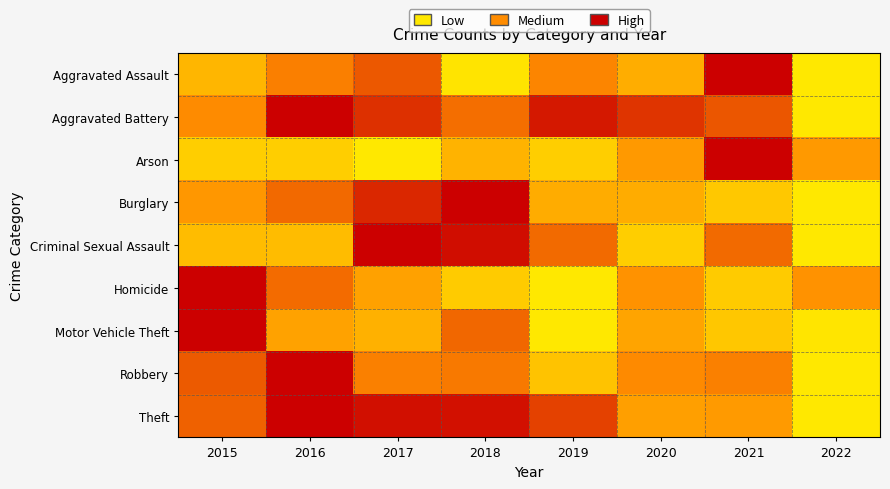

Reading right to left, list all the values displayed in this chart.

Aggravated Assault: 2022=0.0	2021=1.0	2020=0.3	2019=0.5	2018=0.0	2017=0.7	2016=0.5	2015=0.3
Aggravated Battery: 2022=0.0	2021=0.7	2020=0.8	2019=0.9	2018=0.6	2017=0.8	2016=1.0	2015=0.5
Arson: 2022=0.4	2021=1.0	2020=0.4	2019=0.1	2018=0.3	2017=0.0	2016=0.1	2015=0.1
Burglary: 2022=0.0	2021=0.2	2020=0.3	2019=0.3	2018=1.0	2017=0.9	2016=0.6	2015=0.4
Criminal Sexual Assault: 2022=0.0	2021=0.6	2020=0.1	2019=0.6	2018=1.0	2017=1.0	2016=0.2	2015=0.2
Homicide: 2022=0.5	2021=0.2	2020=0.5	2019=0.0	2018=0.2	2017=0.4	2016=0.6	2015=1.0
Motor Vehicle Theft: 2022=0.0	2021=0.2	2020=0.4	2019=0.0	2018=0.6	2017=0.3	2016=0.4	2015=1.0
Robbery: 2022=0.0	2021=0.5	2020=0.5	2019=0.2	2018=0.6	2017=0.5	2016=1.0	2015=0.7
Theft: 2022=0.0	2021=0.4	2020=0.4	2019=0.8	2018=0.9	2017=0.9	2016=1.0	2015=0.7